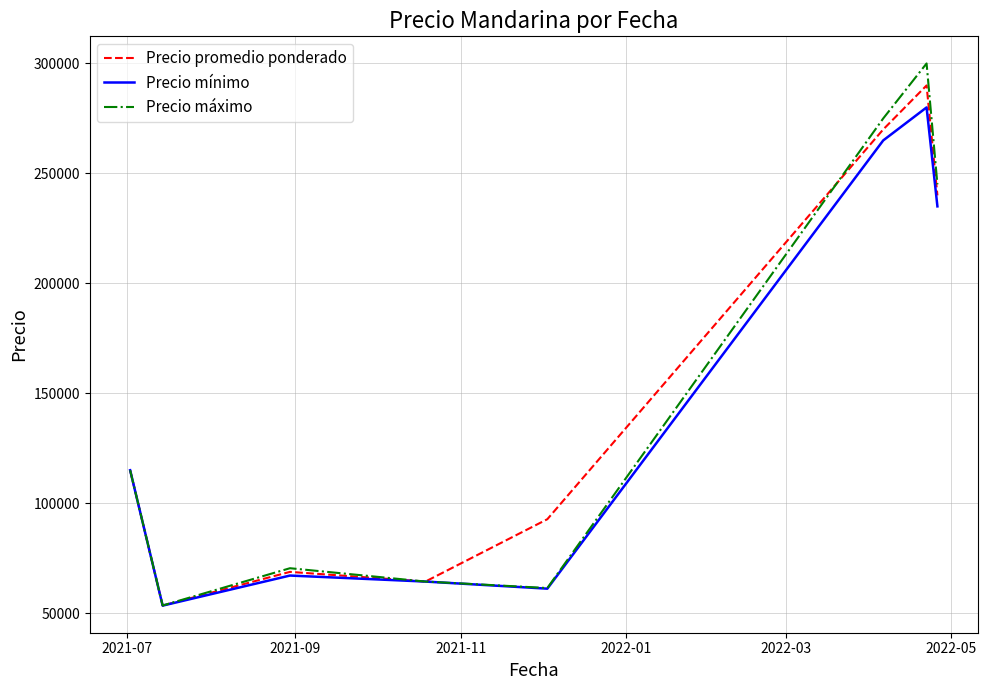

What are all the series names shown in the legend?

Precio promedio ponderado, Precio mínimo, Precio máximo